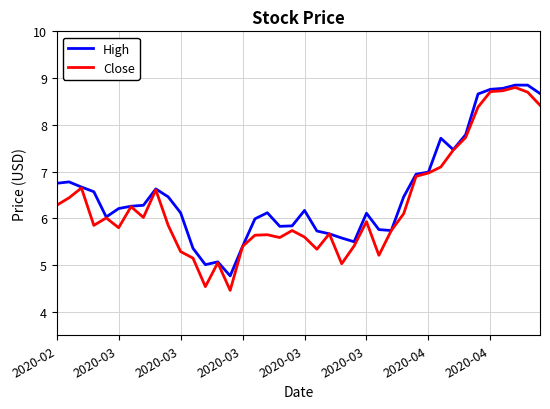

What is the lowest value of the Close series?

4.5